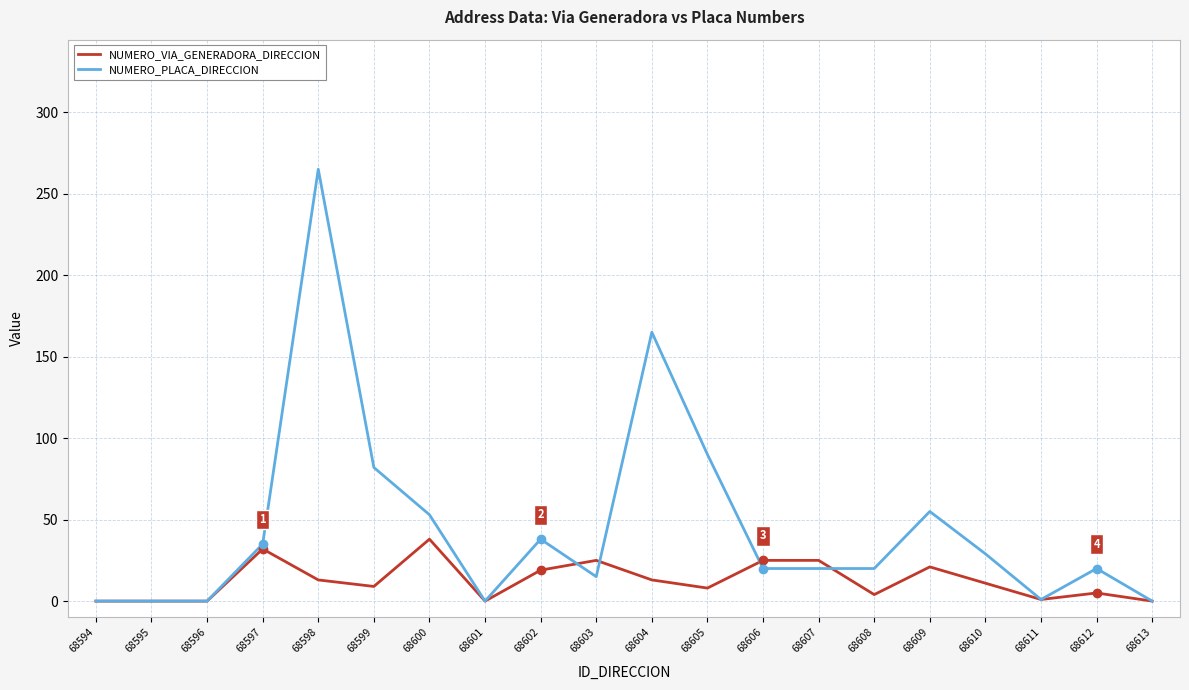

Which series has the largest total across all categories?

NUMERO_PLACA_DIRECCION